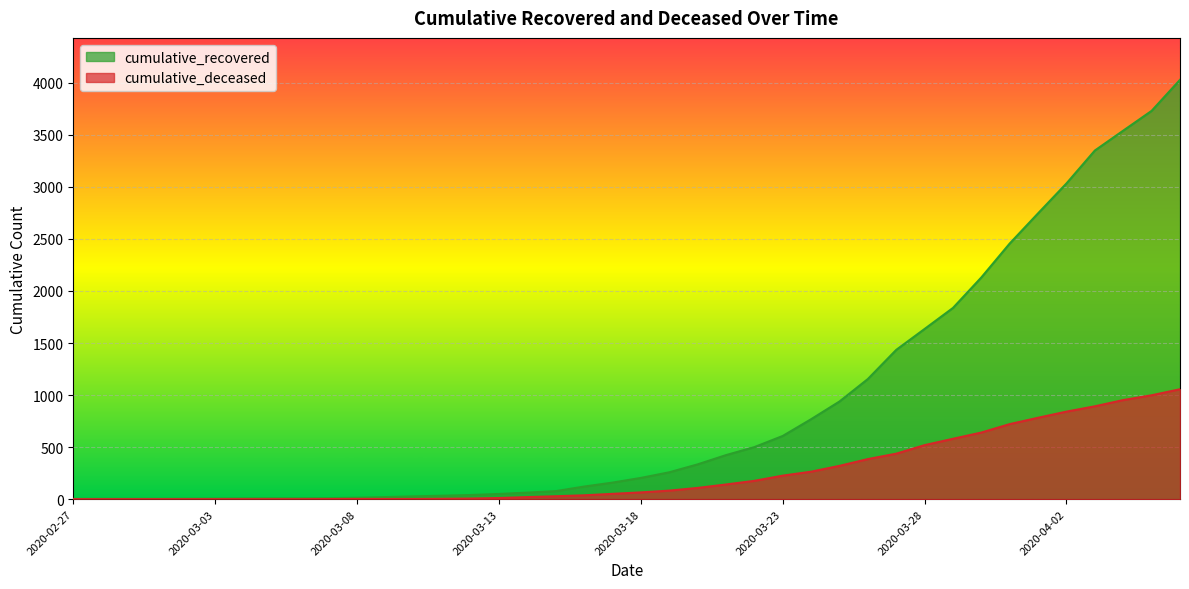

At which category is the sum across all series the highest?

2020-04-06